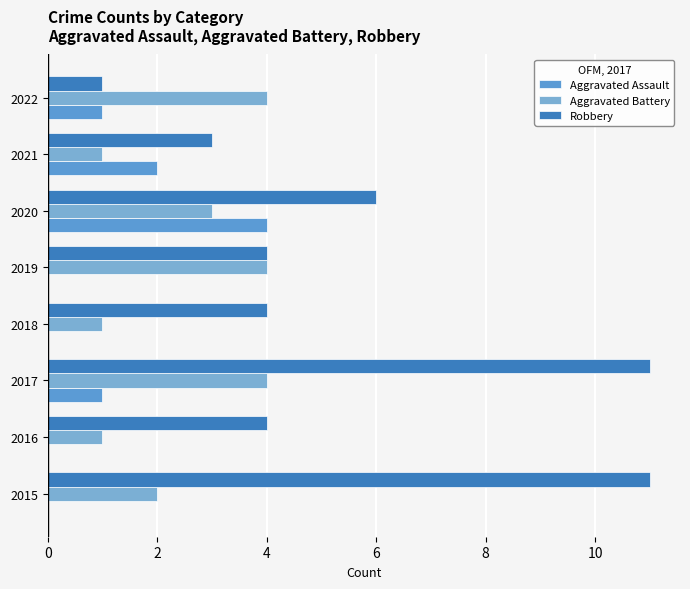

How many series are shown in this chart?

3